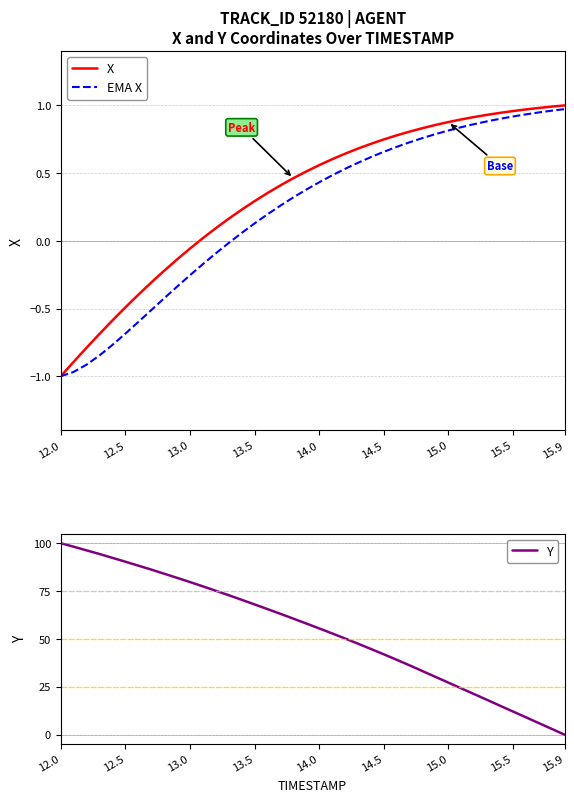

At which category is the sum across all series the highest?

12.0